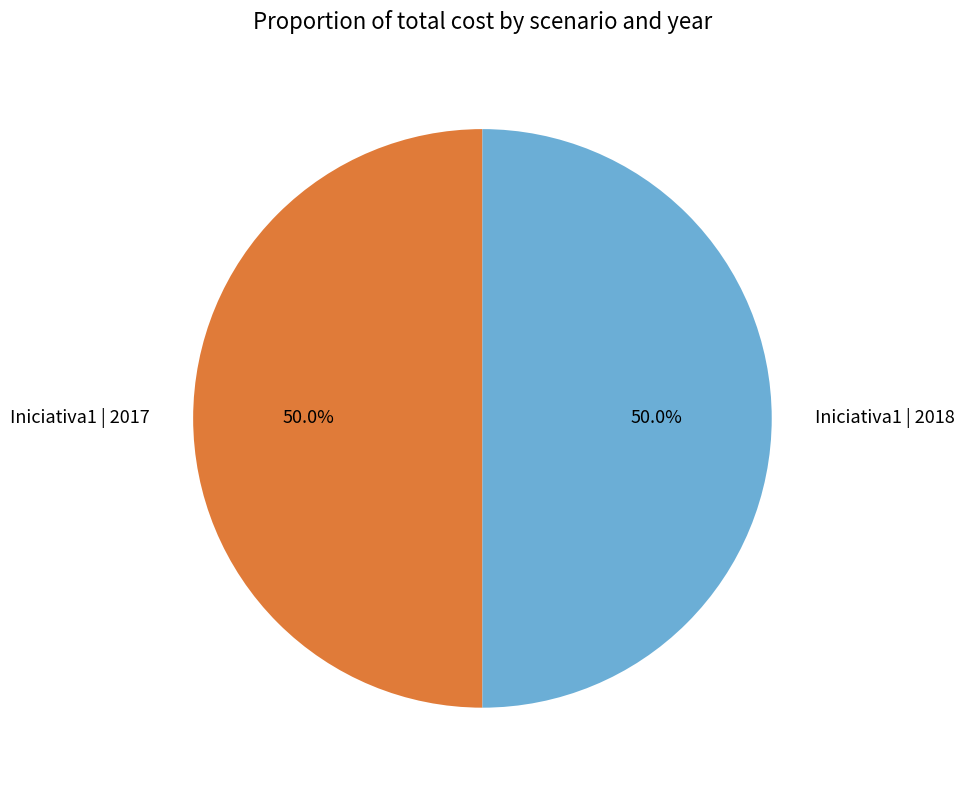

What percentage is NOT represented by Iniciativa1 | 2017?

50.0%